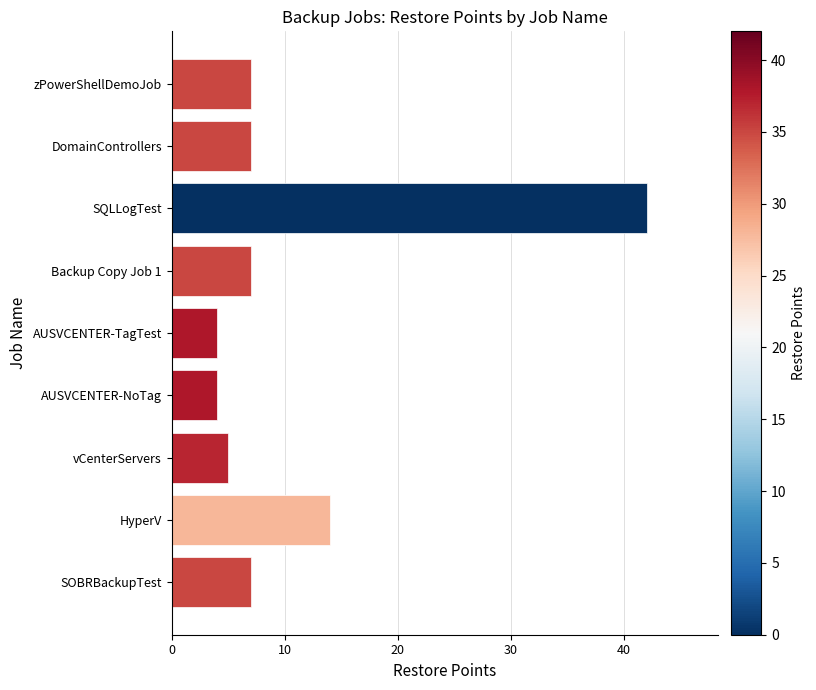

Reading bottom to top, list all the values displayed in this chart.

SOBRBackupTest=7	HyperV=14	vCenterServers=5	AUSVCENTER-NoTag=4	AUSVCENTER-TagTest=4	Backup Copy Job 1=7	SQLLogTest=42	DomainControllers=7	zPowerShellDemoJob=7